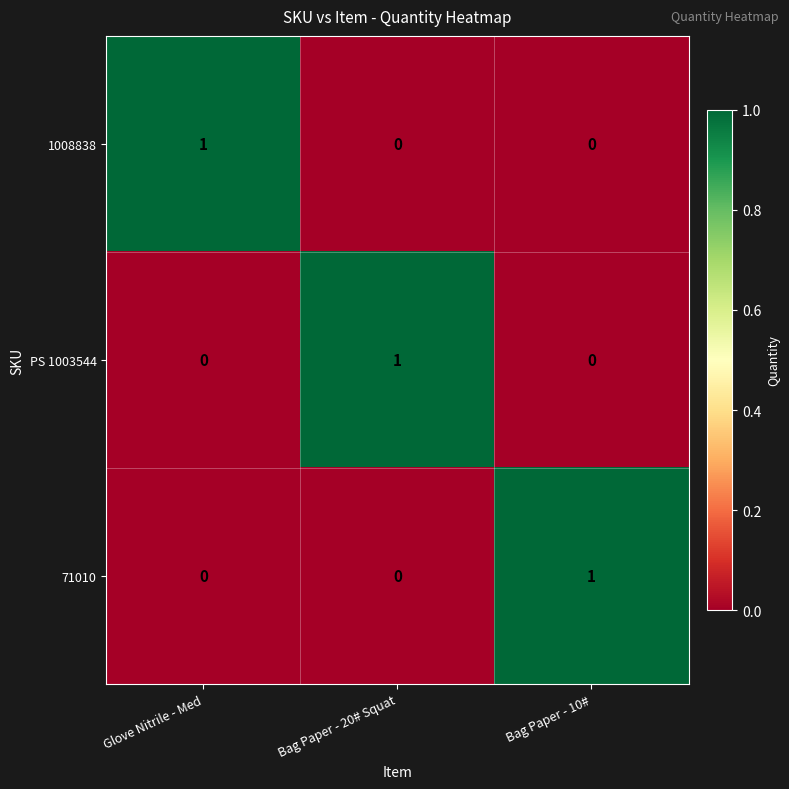

At which label does 1008838 reach its peak?

Glove Nitrile - Med